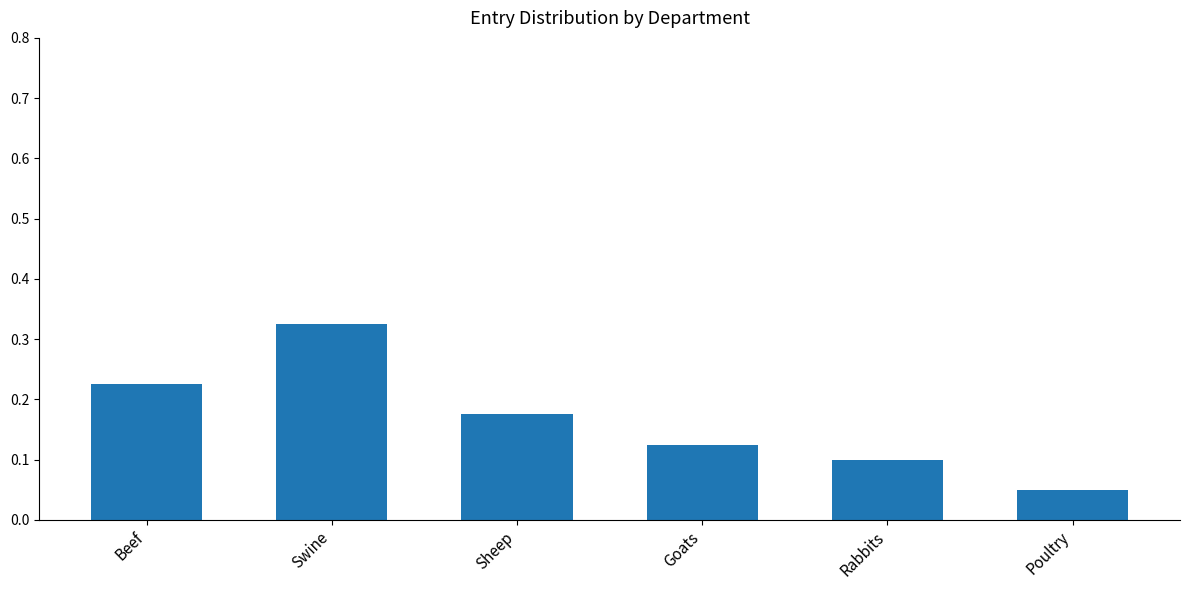

What is the label of the 2nd bar from the right?

Rabbits